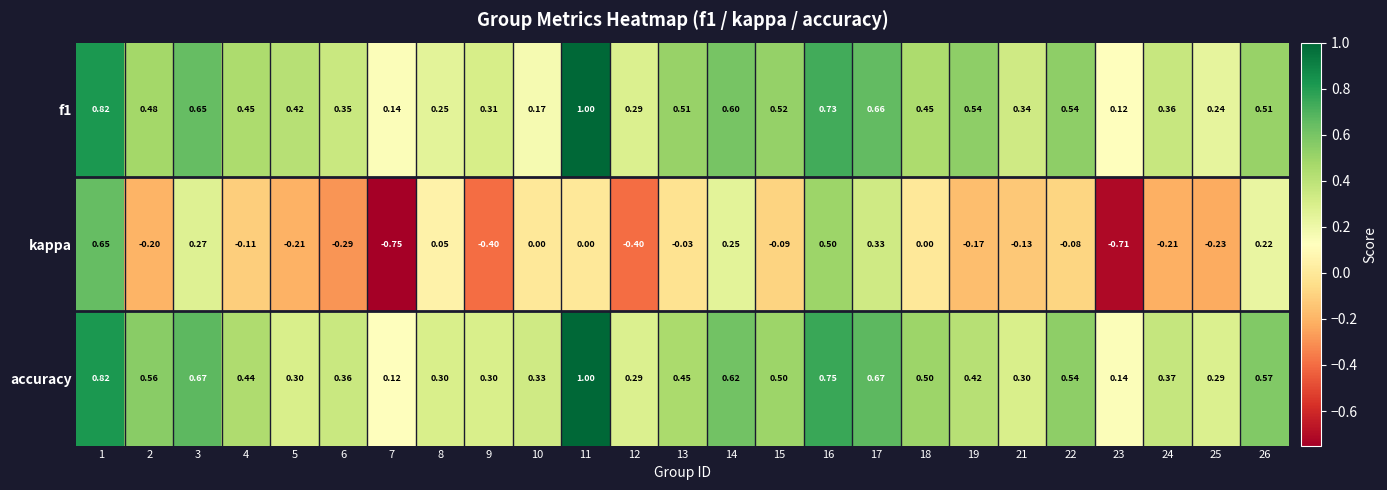

Which series has the largest range (max minus min)?

kappa